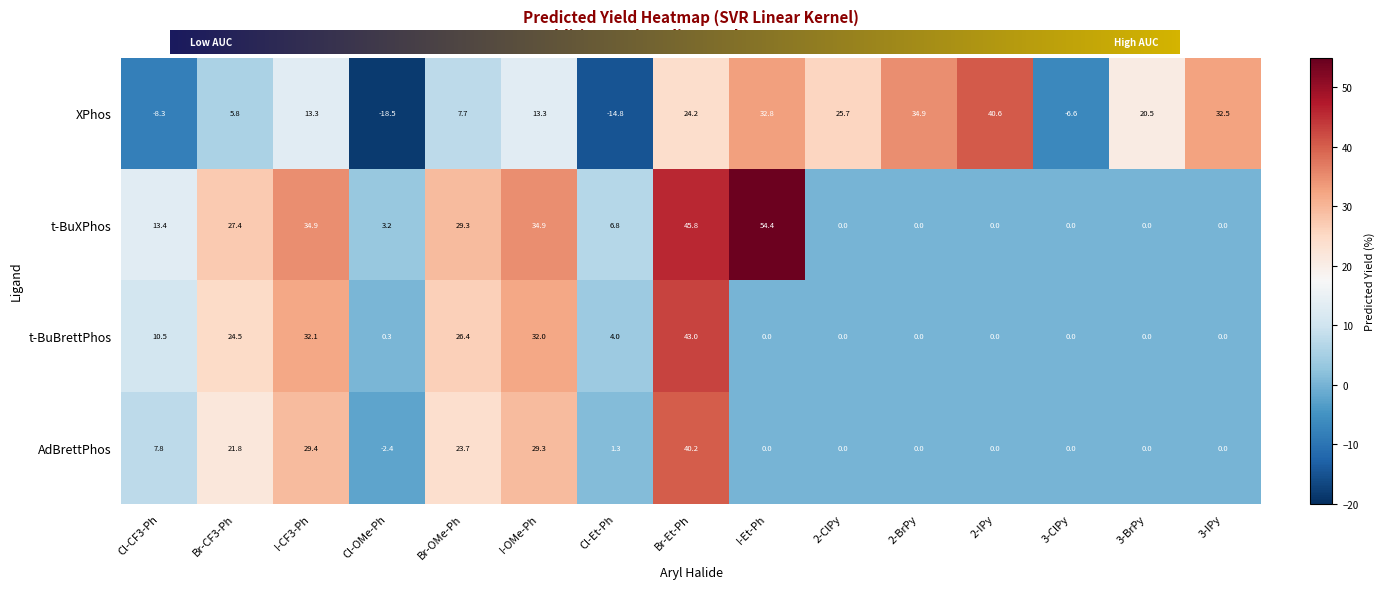

The AdBrettPhos series shows 29.3 at I-OMe-Ph. True or false?

True